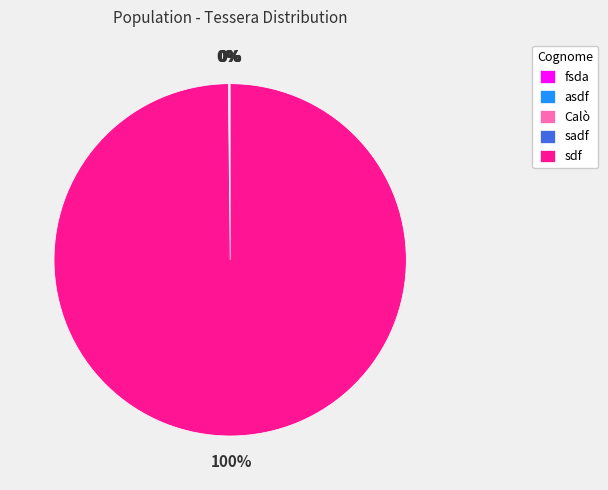

Is there any slice that represents more than half of the pie?

Yes